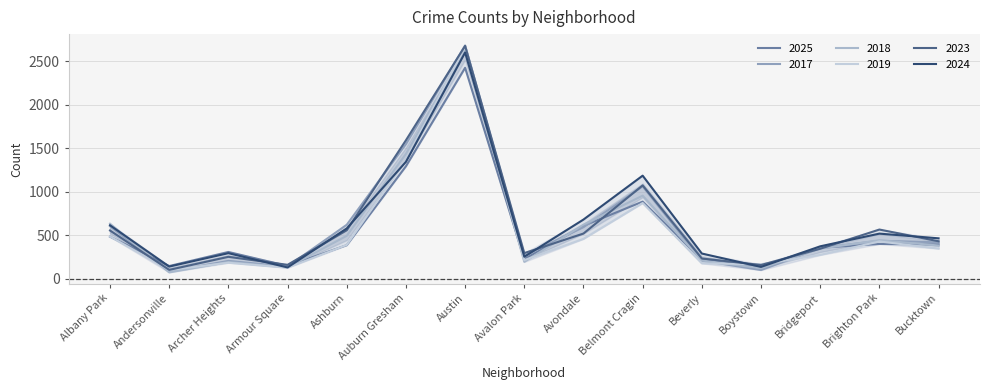

The 2024 series shows 331 at Brighton Park. True or false?

False